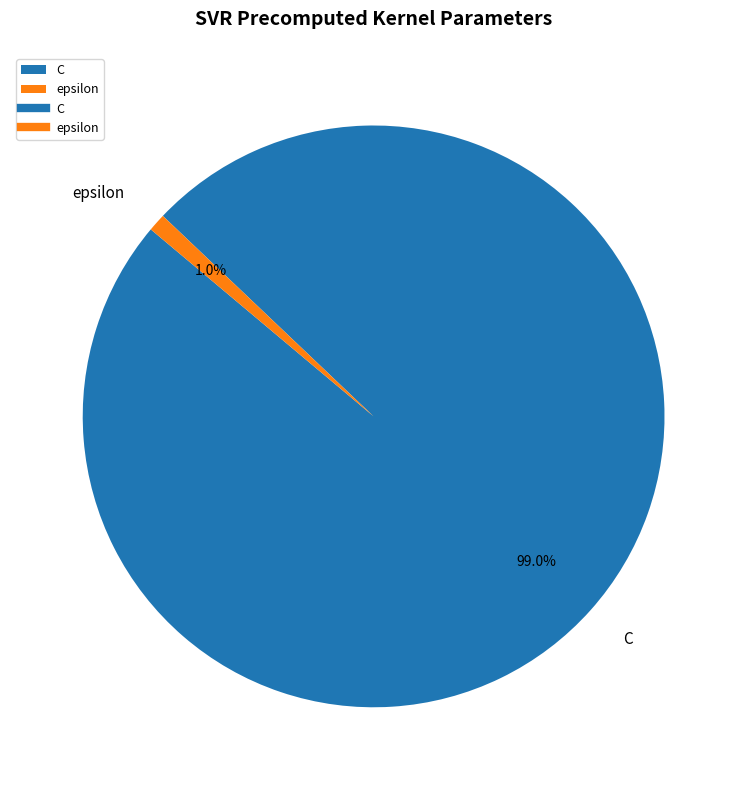

True or false: C accounts for 99% of the total.

True